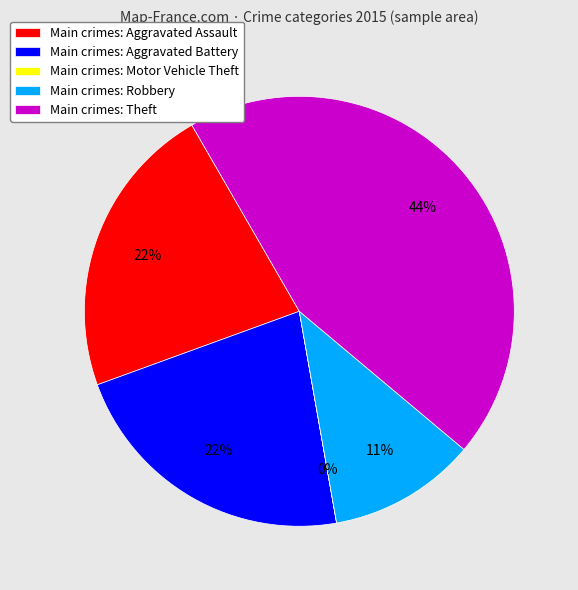

What is the largest slice in the pie chart?

Main crimes: Theft